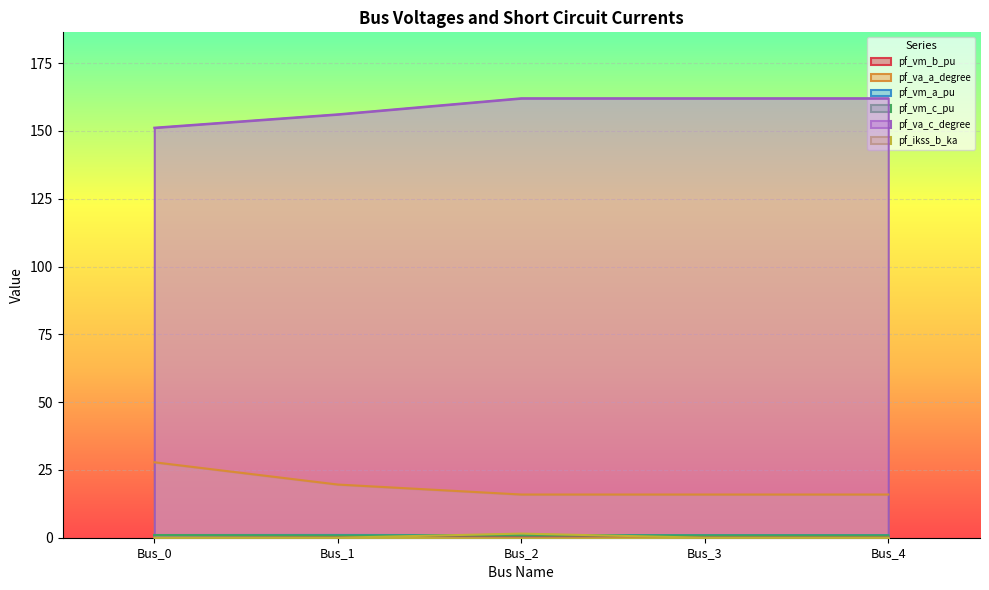

True or false: pf_va_a_degree has more than 1 points higher than both neighbors.

False